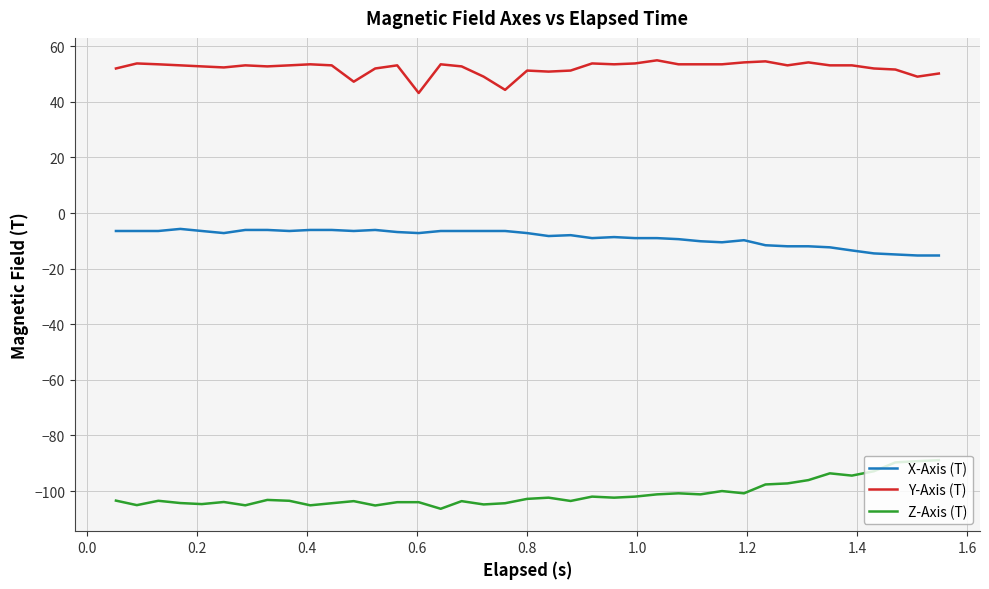

True or false: Y-Axis (T) and Z-Axis (T) intersect in this chart.

False